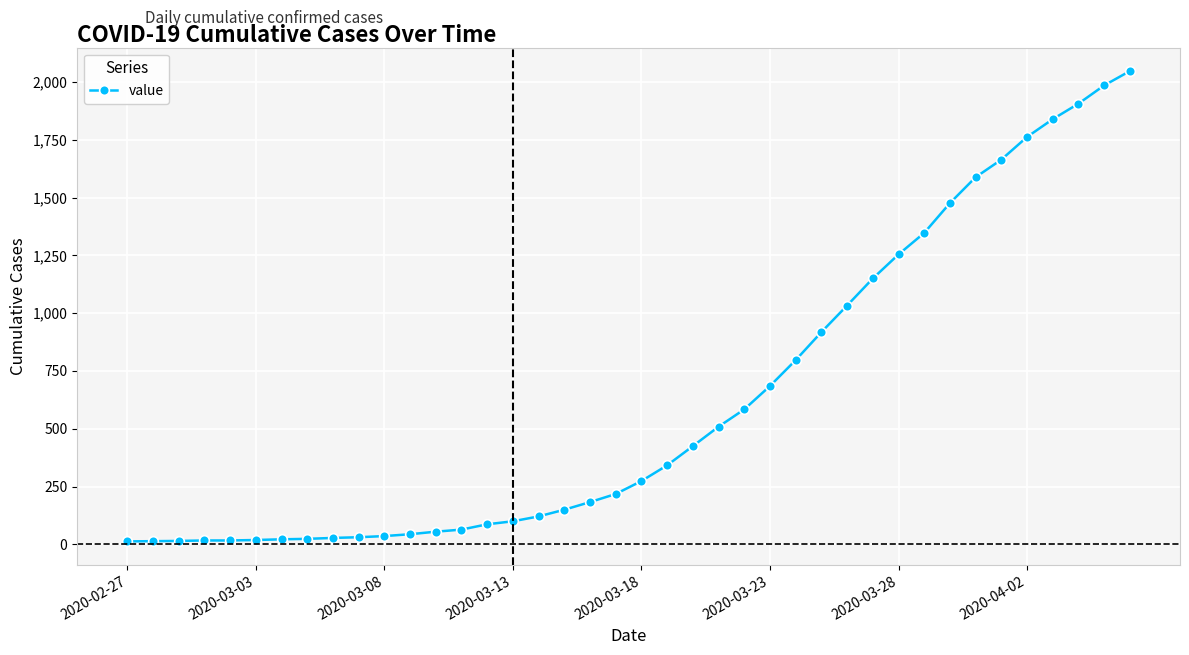

What is the difference between the maximum and minimum values?

2034